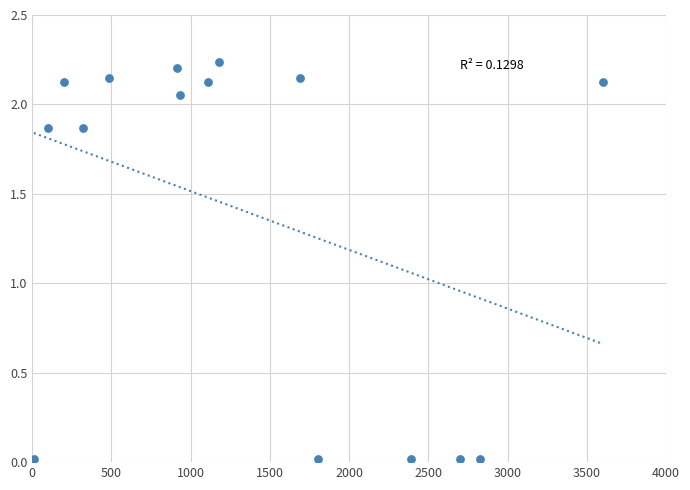

What is the range of X values (max minus min)?

3590.0